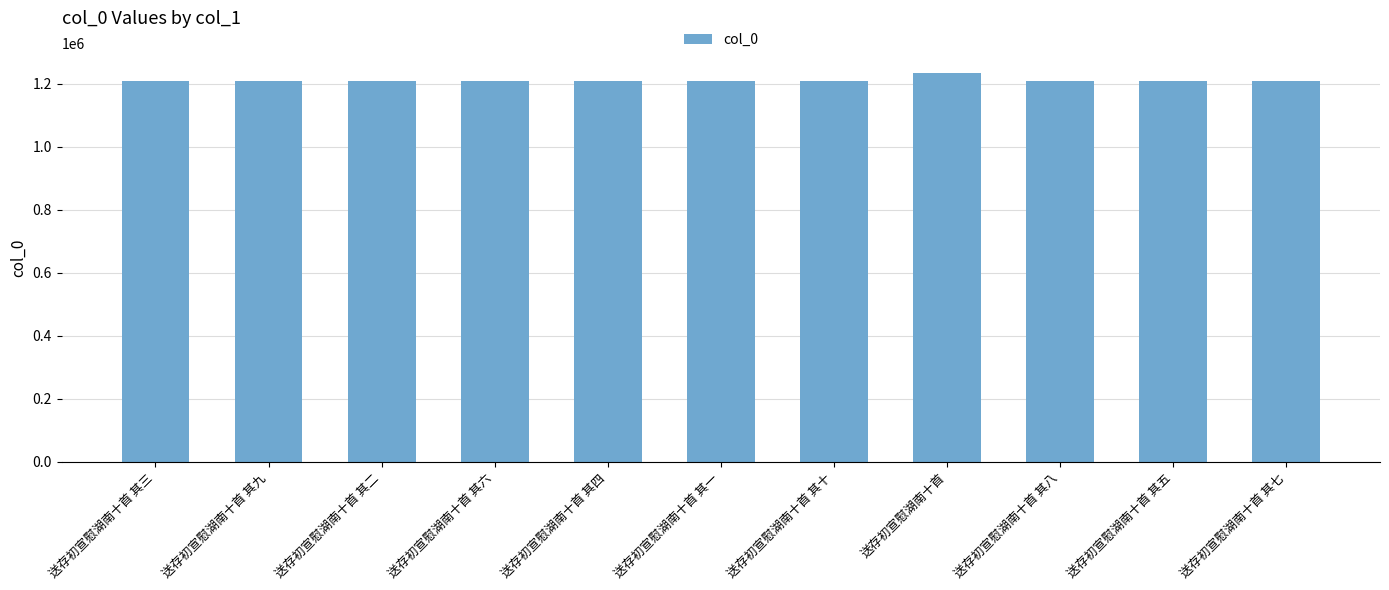

How many values are below 1208771?

5